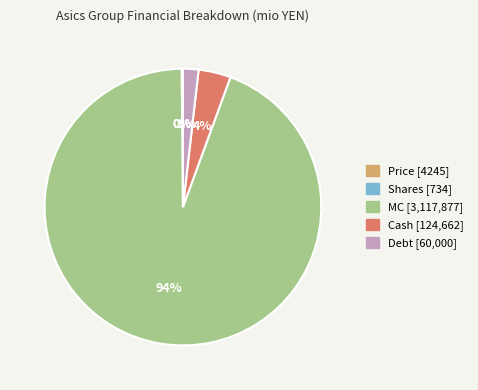

To the nearest percent, what is the average slice percentage?

20%